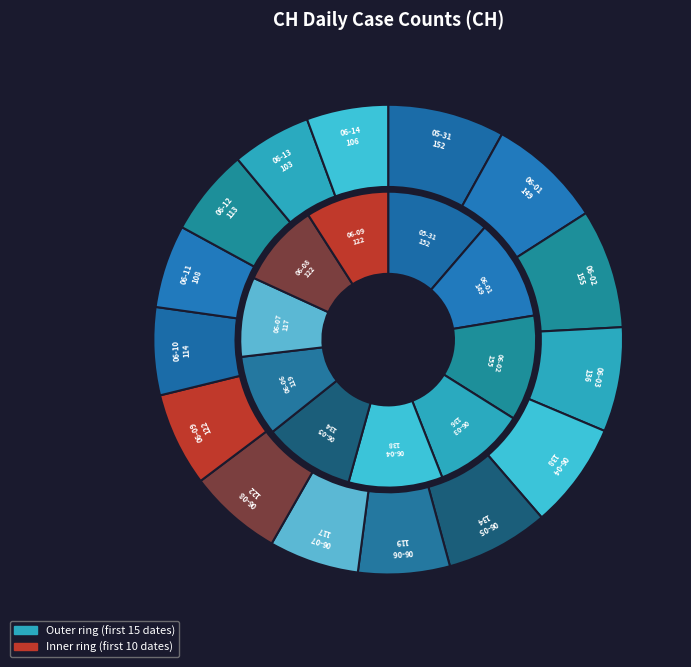

What is the largest slice in the pie chart?

2020-06-02